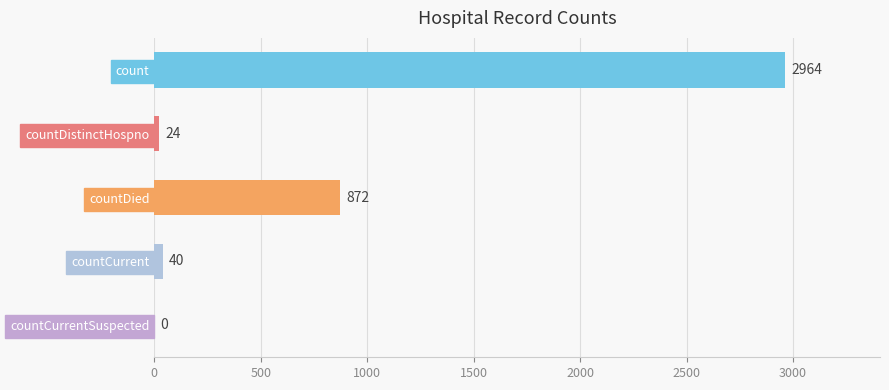

Is it true that the value at count is 5137?

False